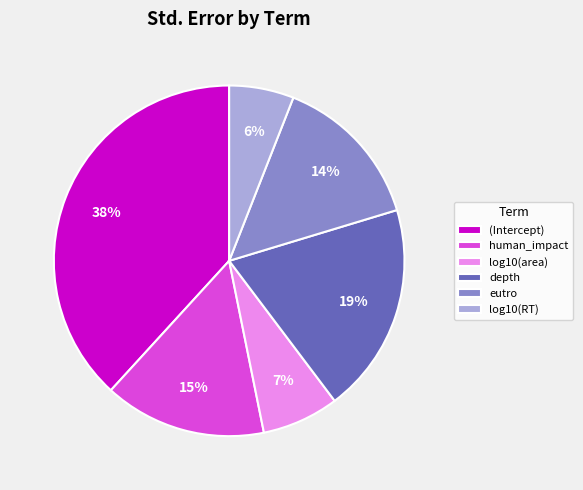

True or false: depth accounts for 19% of the total.

True